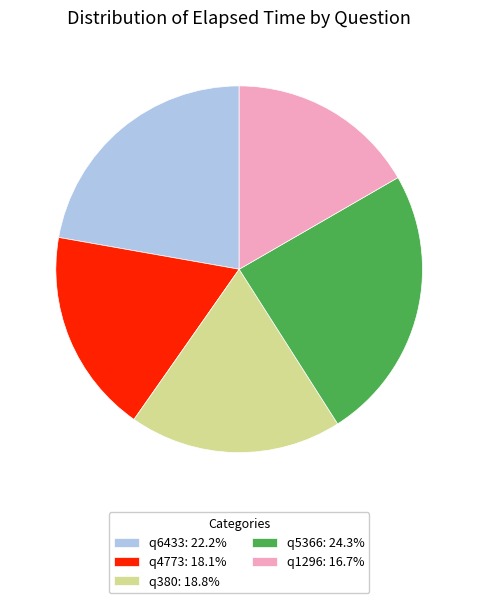

Combined, do q380: 18.8% and q6433: 22.2% account for over 50%?

No